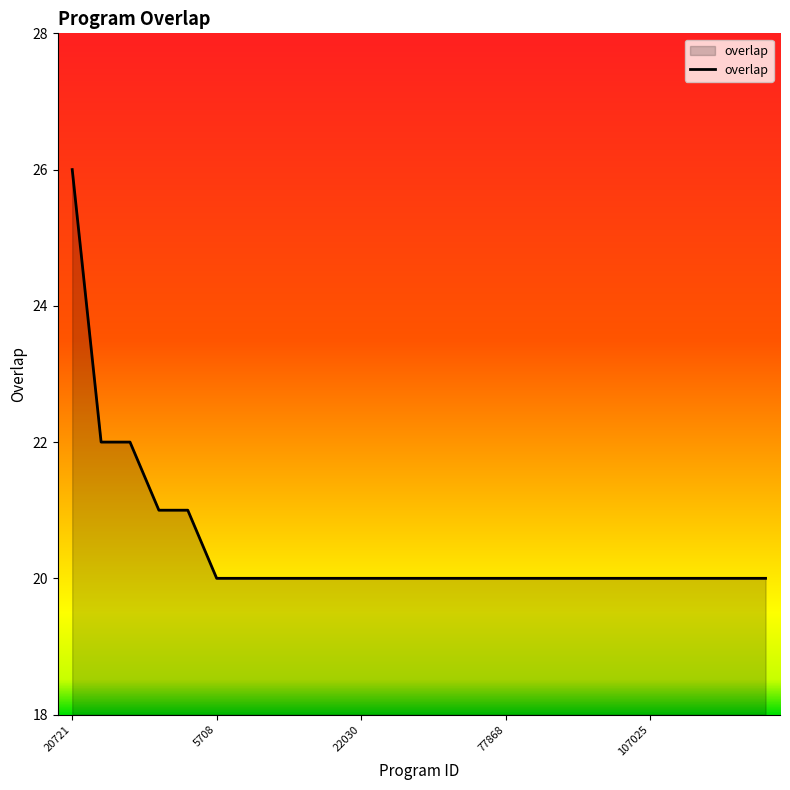

How many values are between 20 and 21?

22